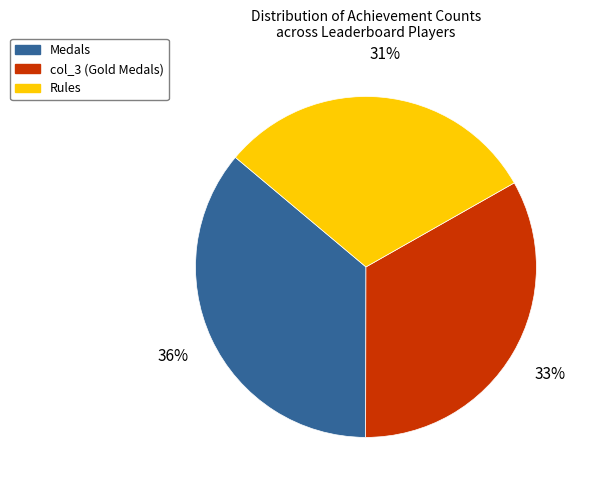

To the nearest percent, what is the difference between the largest and smallest slice percentages?

5%